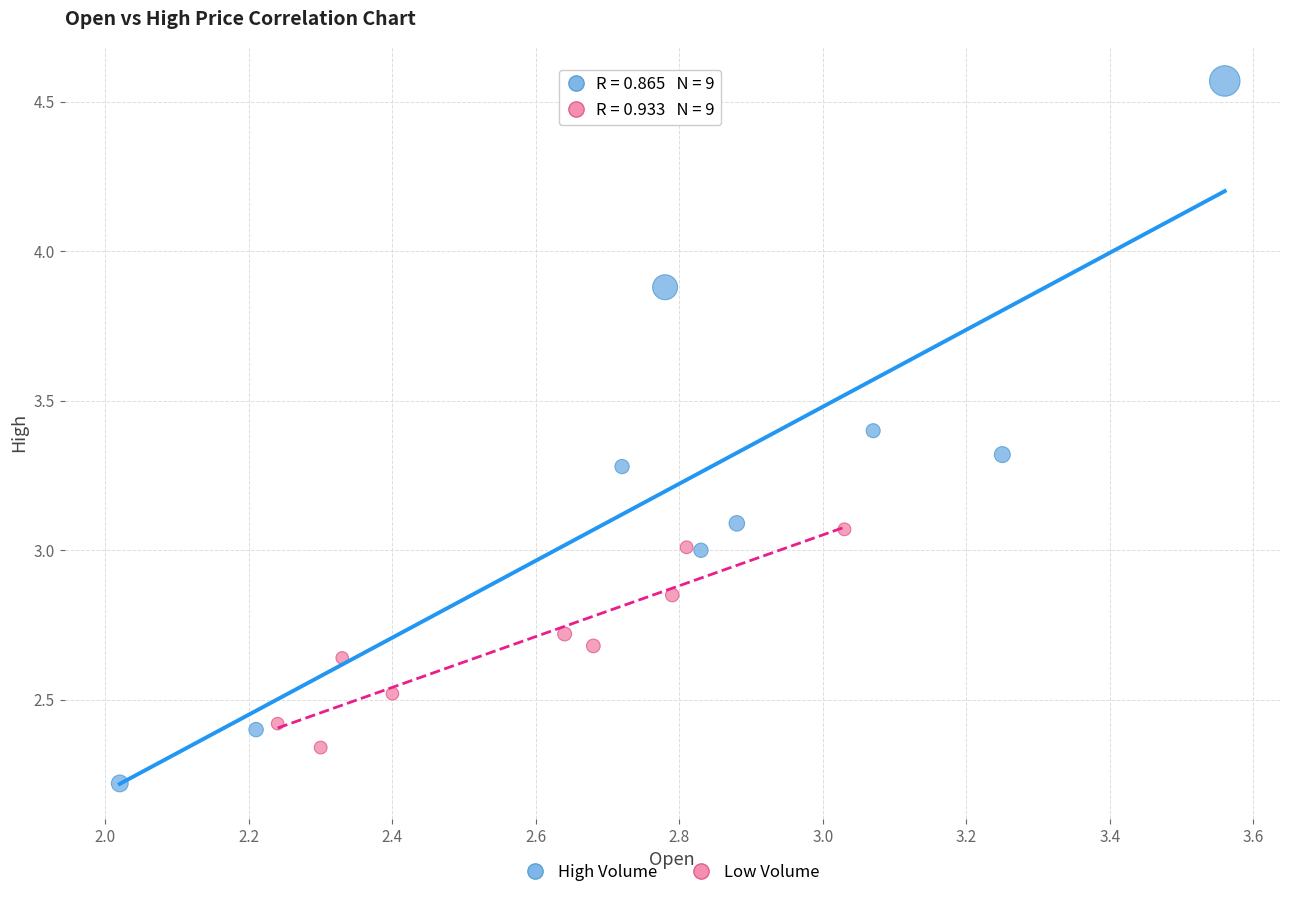

Which series has the largest Y range (max minus min)?

High Volume